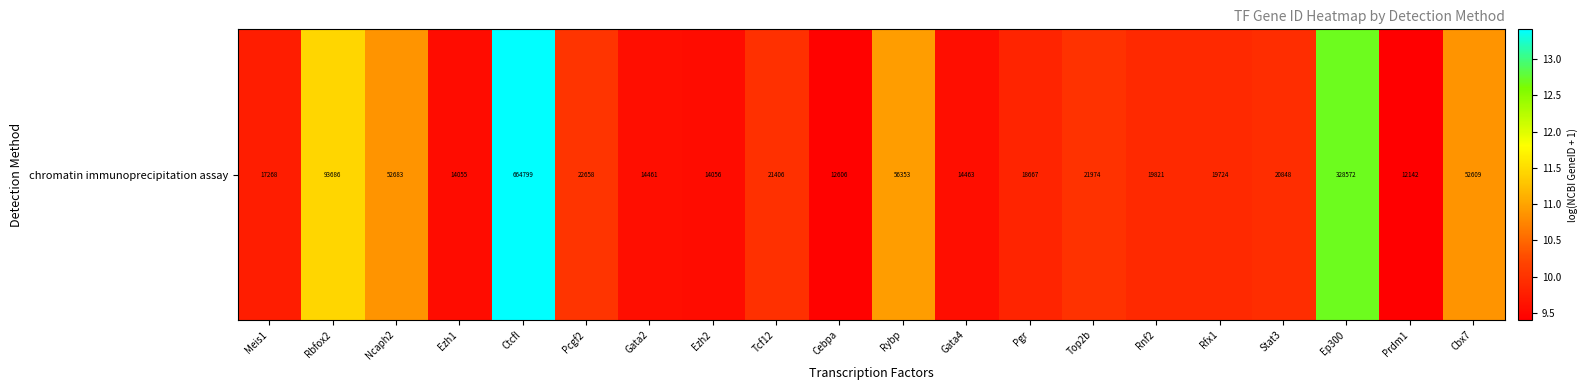

Rank the categories by value from highest to lowest.

Ctcfl, Ep300, Rbfox2, Rybp, Ncaph2, Cbx7, Pcgf2, Top2b, Tcf12, Stat3, Rnf2, Rfx1, Pgr, Meis1, Gata4, Gata2, Ezh2, Ezh1, Cebpa, Prdm1